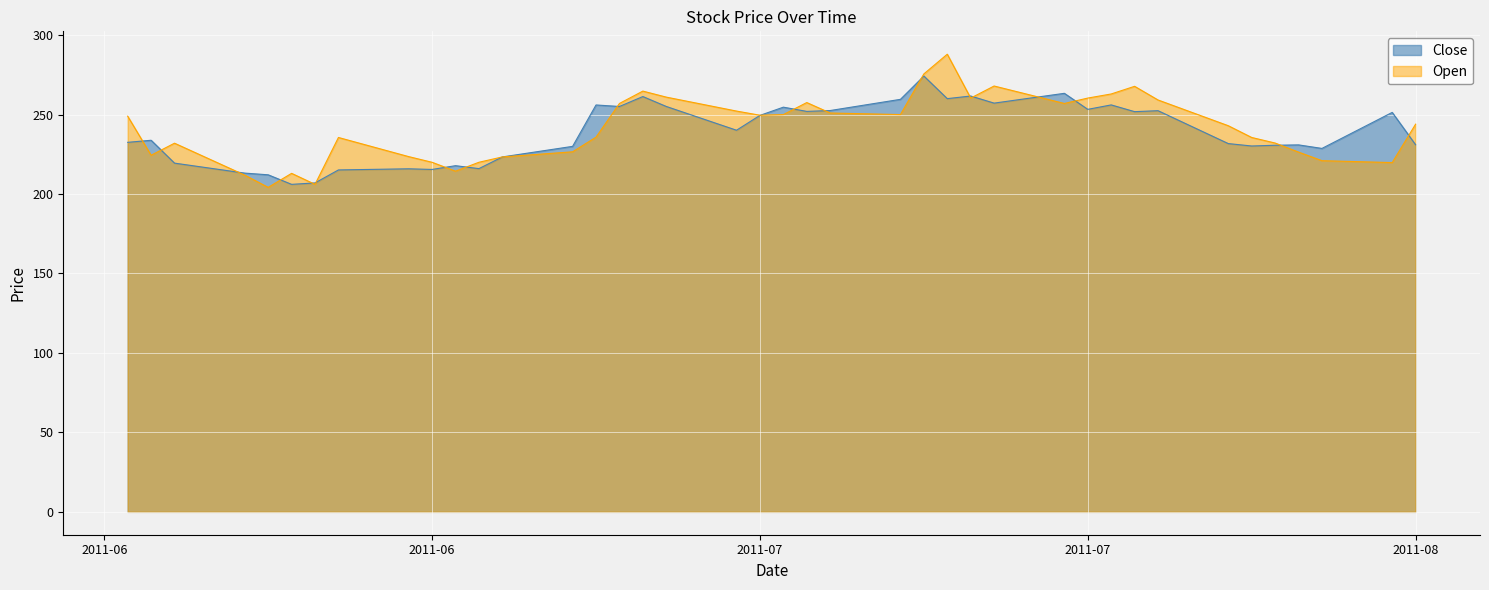

What is the greatest value displayed?

288.0